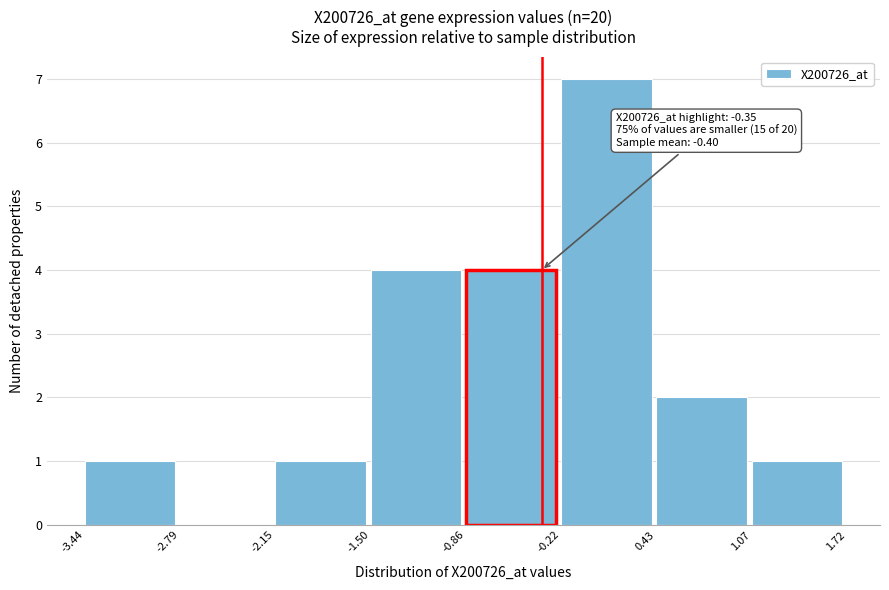

Over which range of the x-axis is the bar tallest?

-0.22 to 0.43